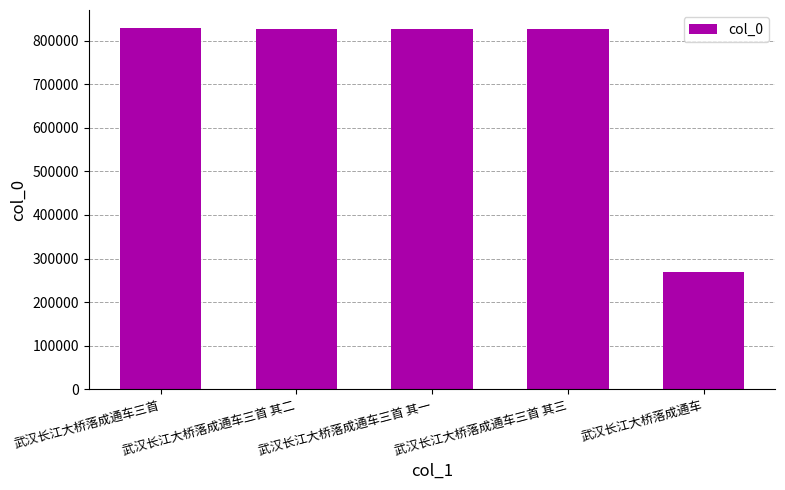

What is the maximum value shown in the chart?

829114